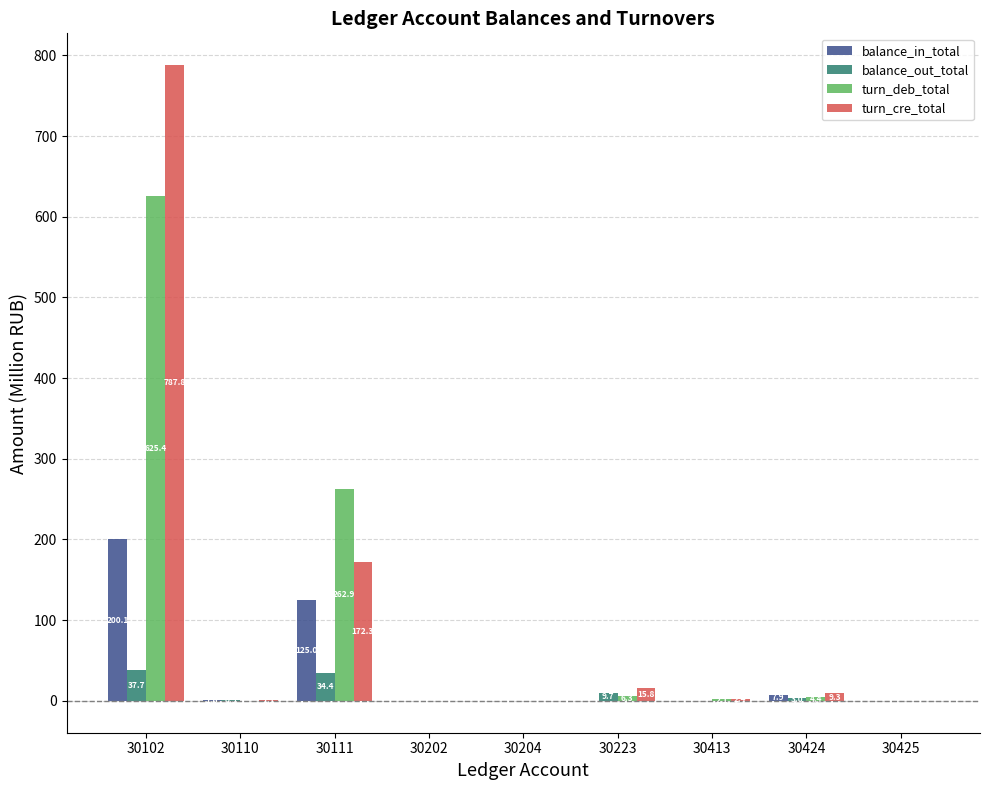

At which label does balance_out_total first exceed 0?

30102